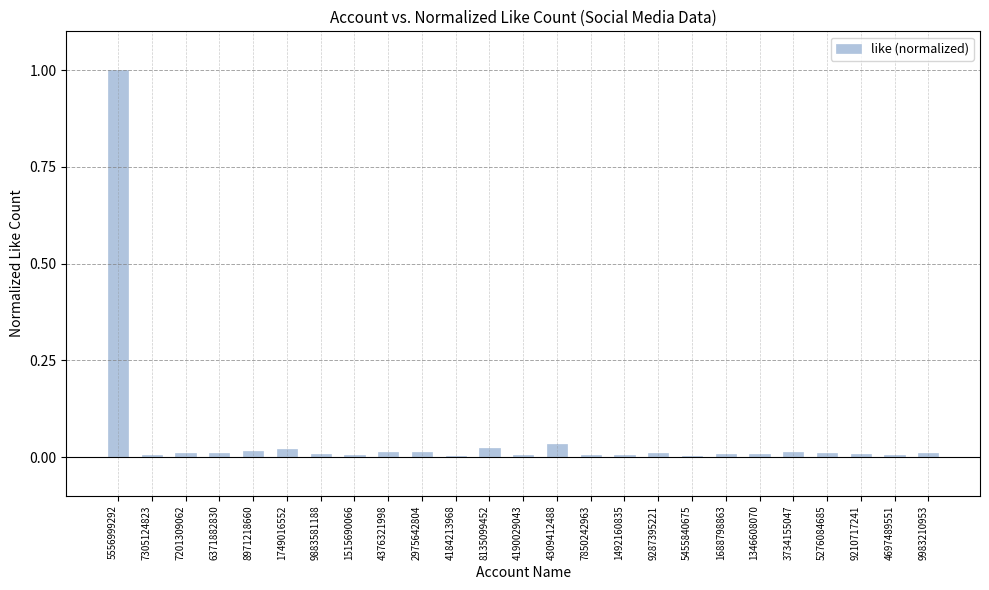

Is it true that the value at 4697489551 is 0.0?

True